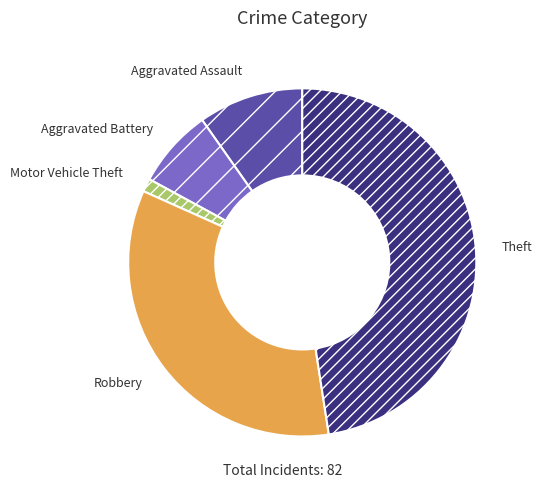

Which category has the smallest portion of the pie?

Motor Vehicle Theft